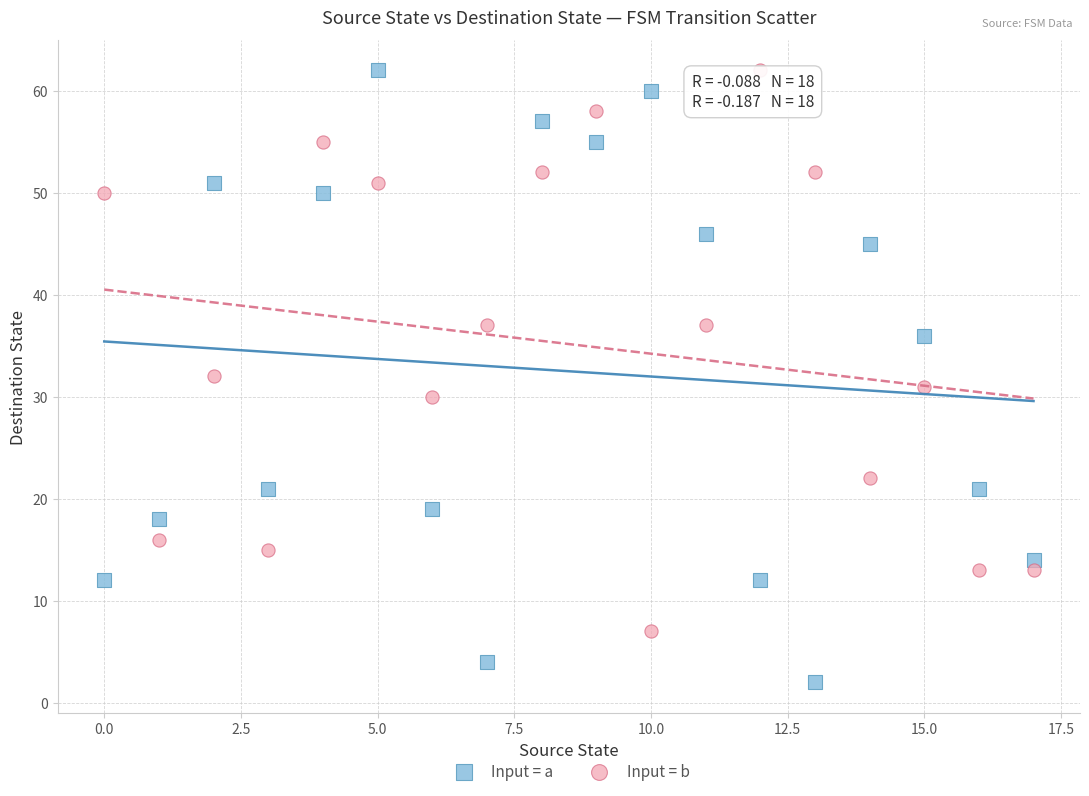

Which series contains the lowest Y value?

Input = a